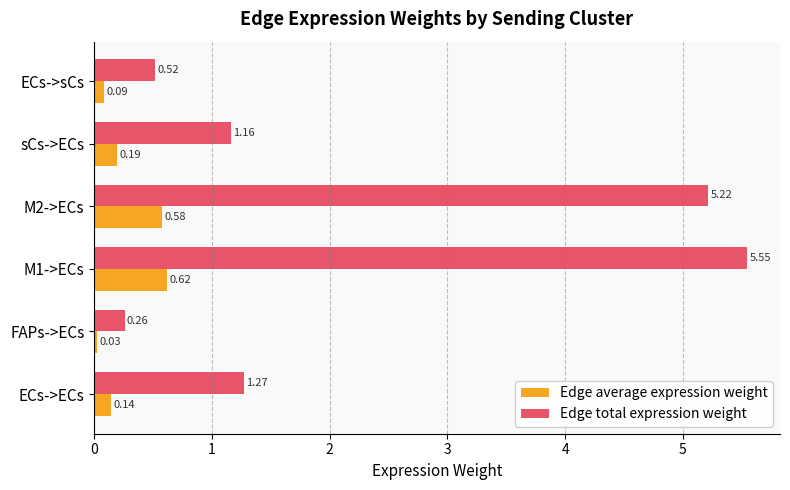

Which category has the lowest value across all series?

FAPs->ECs